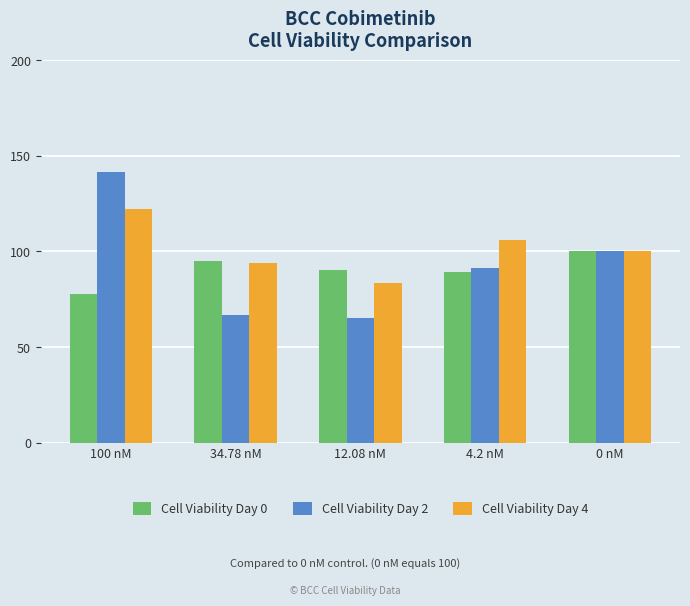

At which label is Cell Viability Day 4 closest to 102?

0 nM